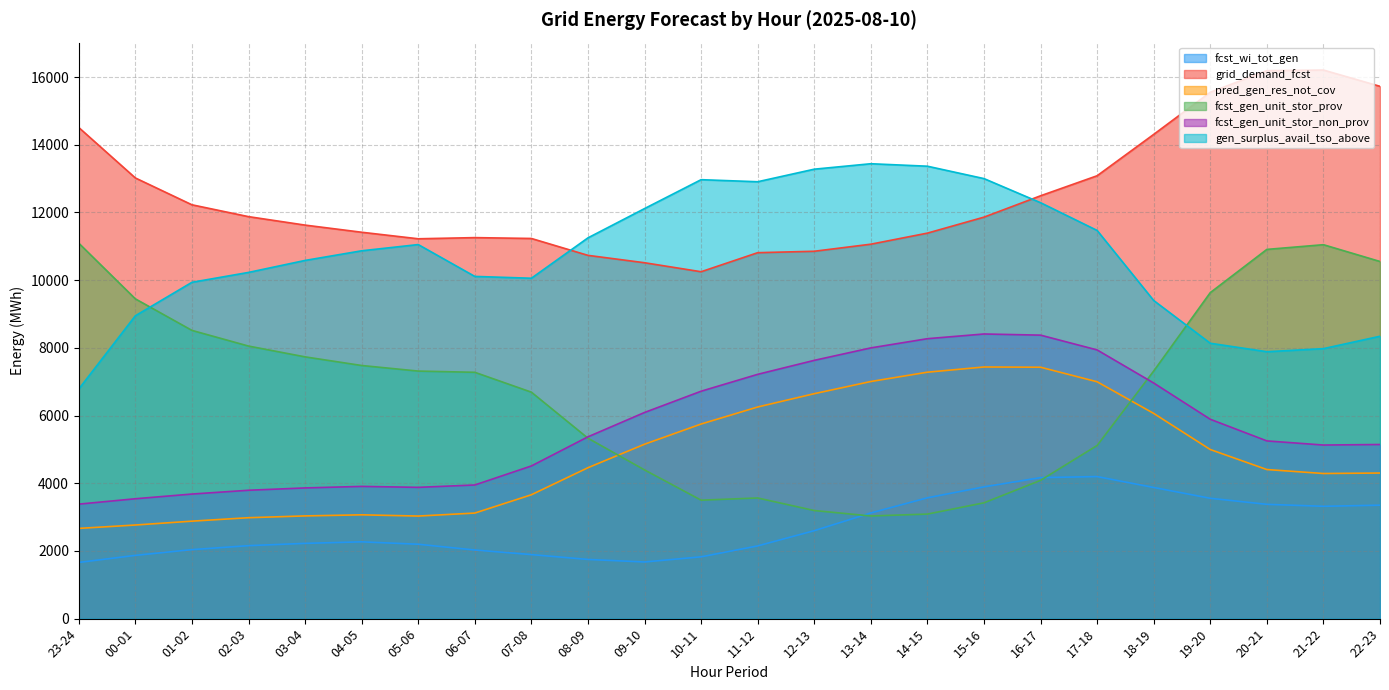

True or false: fcst_wi_tot_gen and gen_surplus_avail_tso_above intersect in this chart.

False